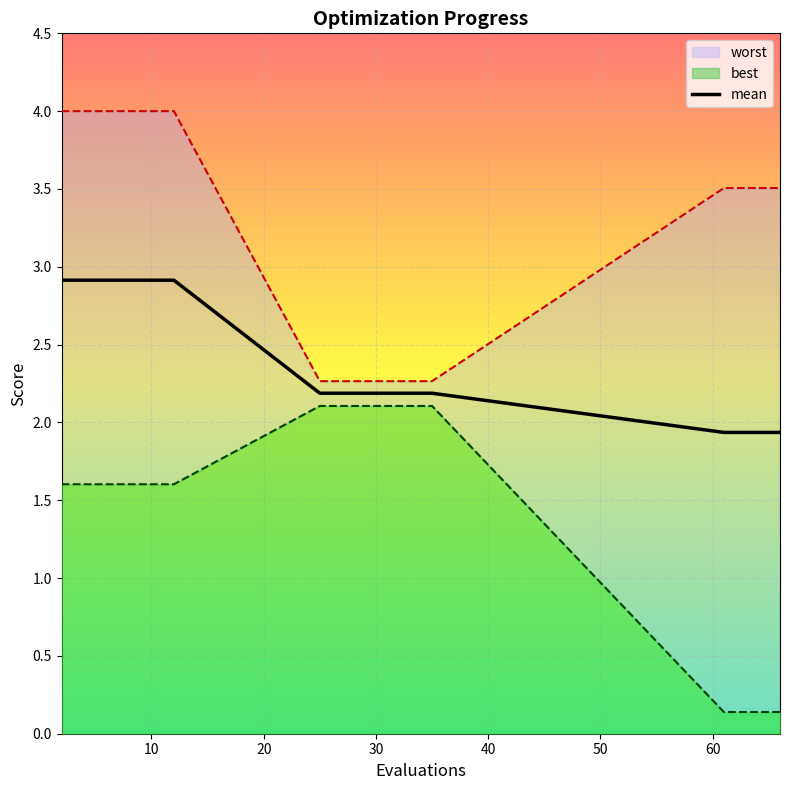

Reading right to left, list all the values displayed in this chart.

mean: 1.9	1.9	1.9	1.9	1.9	2.2	2.2	2.2	2.2	2.2	2.2	2.9	2.9	2.9	2.9	2.9	2.9
best: 0.1	0.1	0.1	0.1	0.1	2.1	2.1	2.1	2.1	2.1	2.1	1.6	1.6	1.6	1.6	1.6	1.6
worst: 3.5	3.5	3.5	3.5	3.5	2.3	2.3	2.3	2.3	2.3	2.3	4.0	4.0	4.0	4.0	4.0	4.0